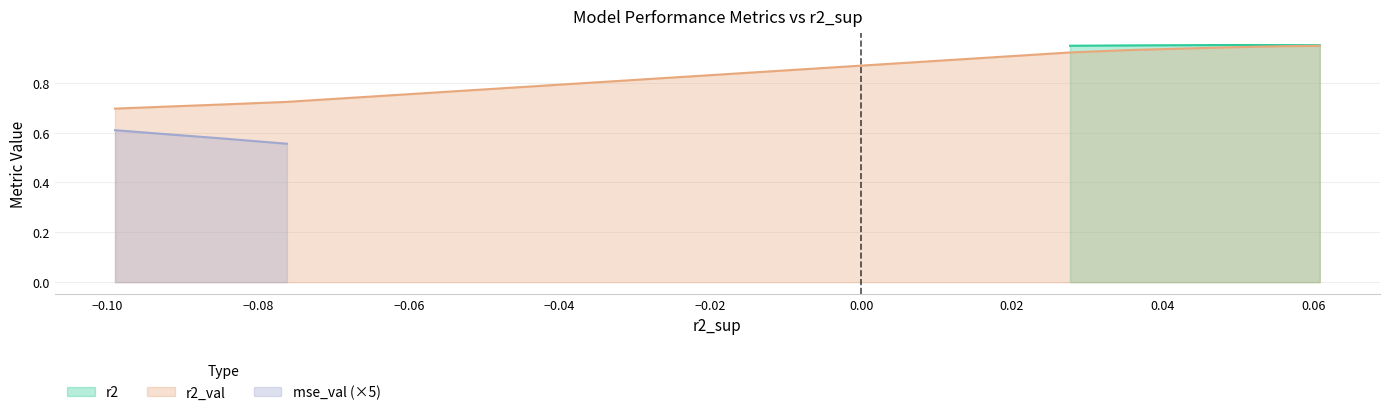

Does the chart have visible grid lines?

Yes